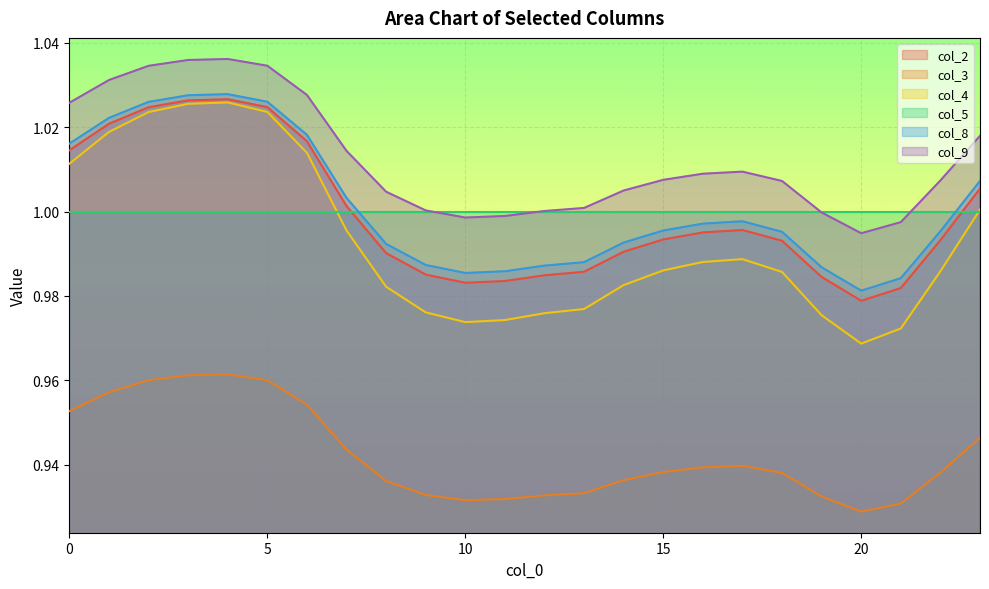

What is the difference between the highest and lowest values at 14?

0.1